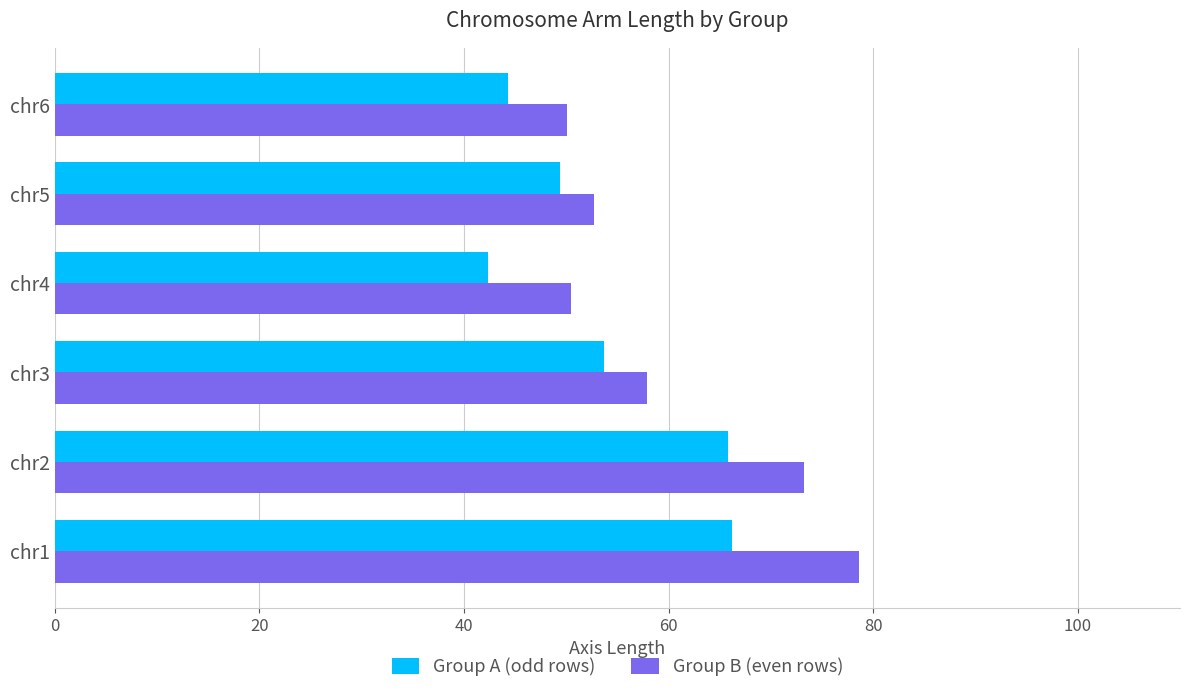

Which series has the largest total across all categories?

Group B (even rows)